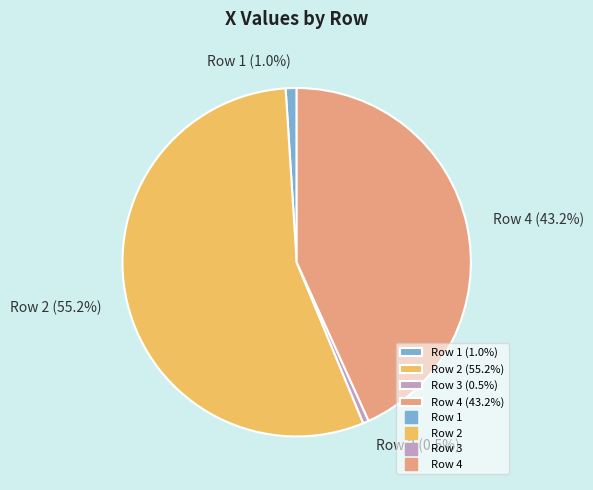

The Row 4 slice represents 43% of the pie. True or false?

True